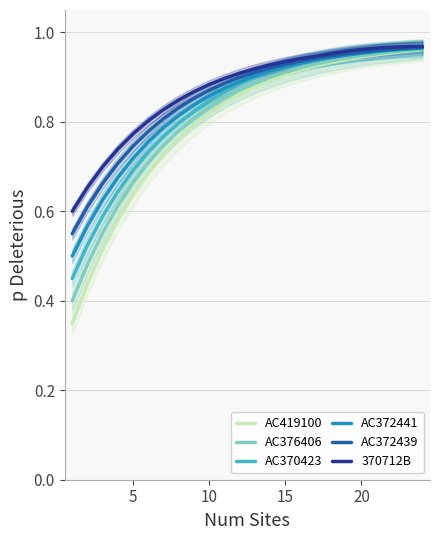

True or false: AC372441 has more than 2 interior local peaks.

False